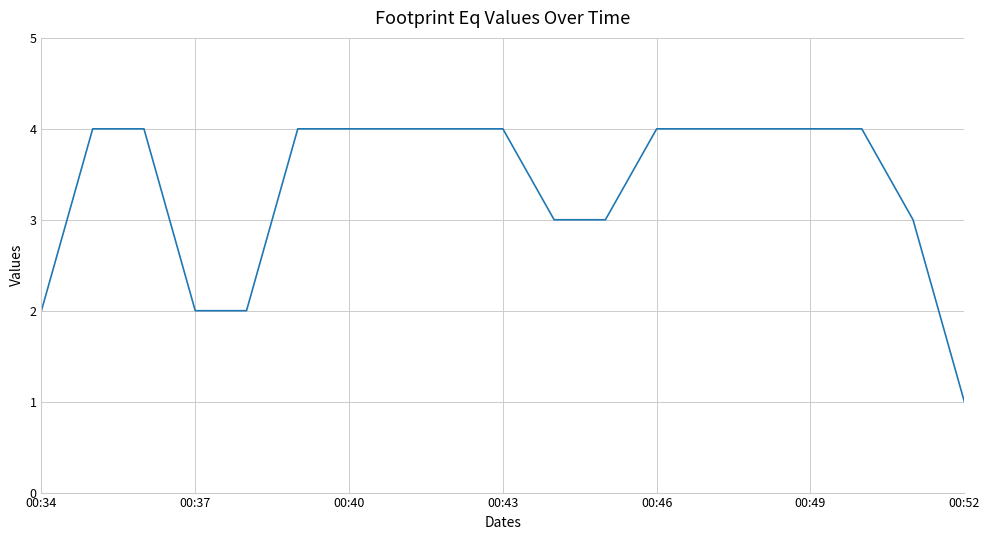

What is the difference between the maximum and minimum values?

3